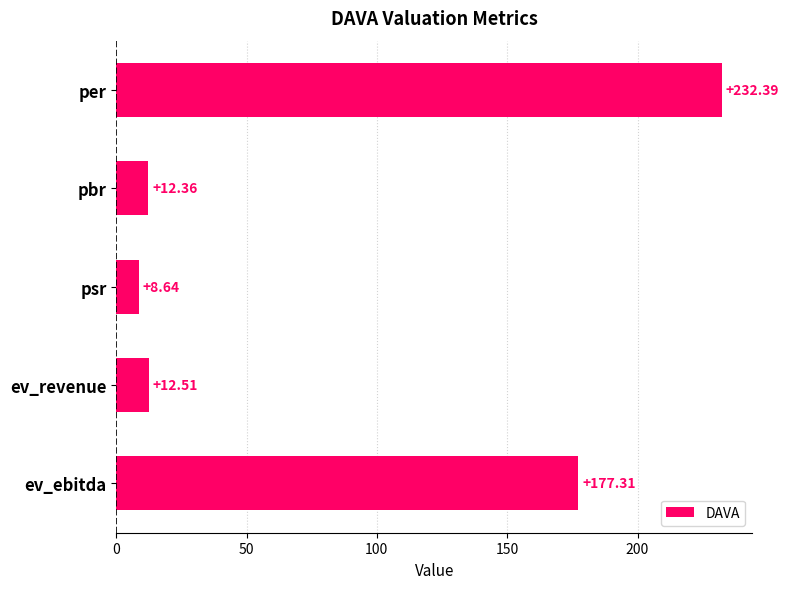

At which category does the chart reach its minimum across all series?

psr